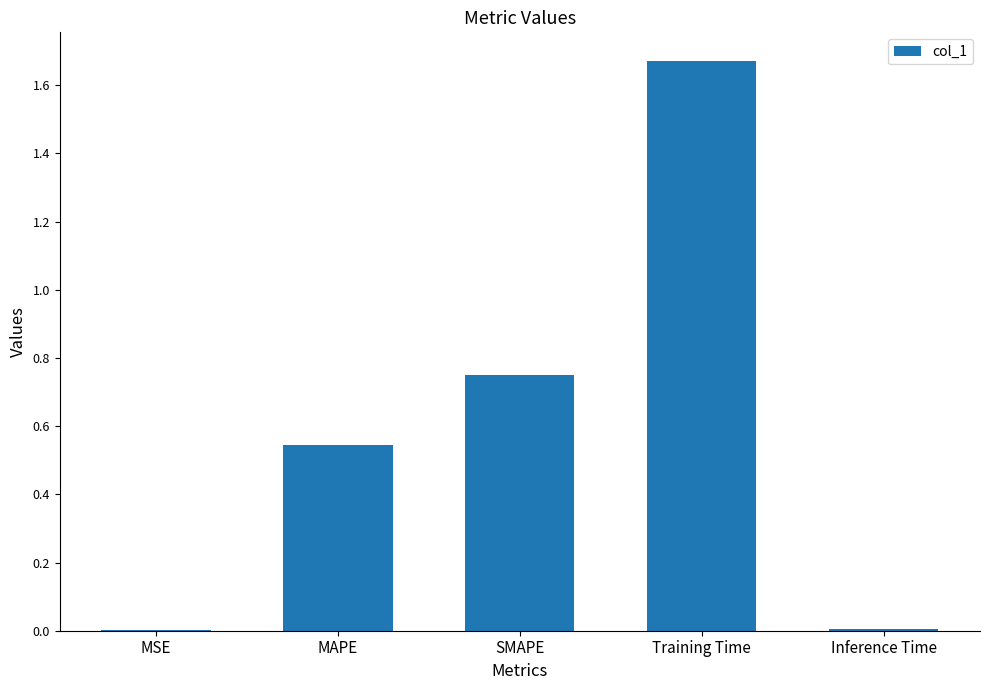

What is the sum of all values?

3.0